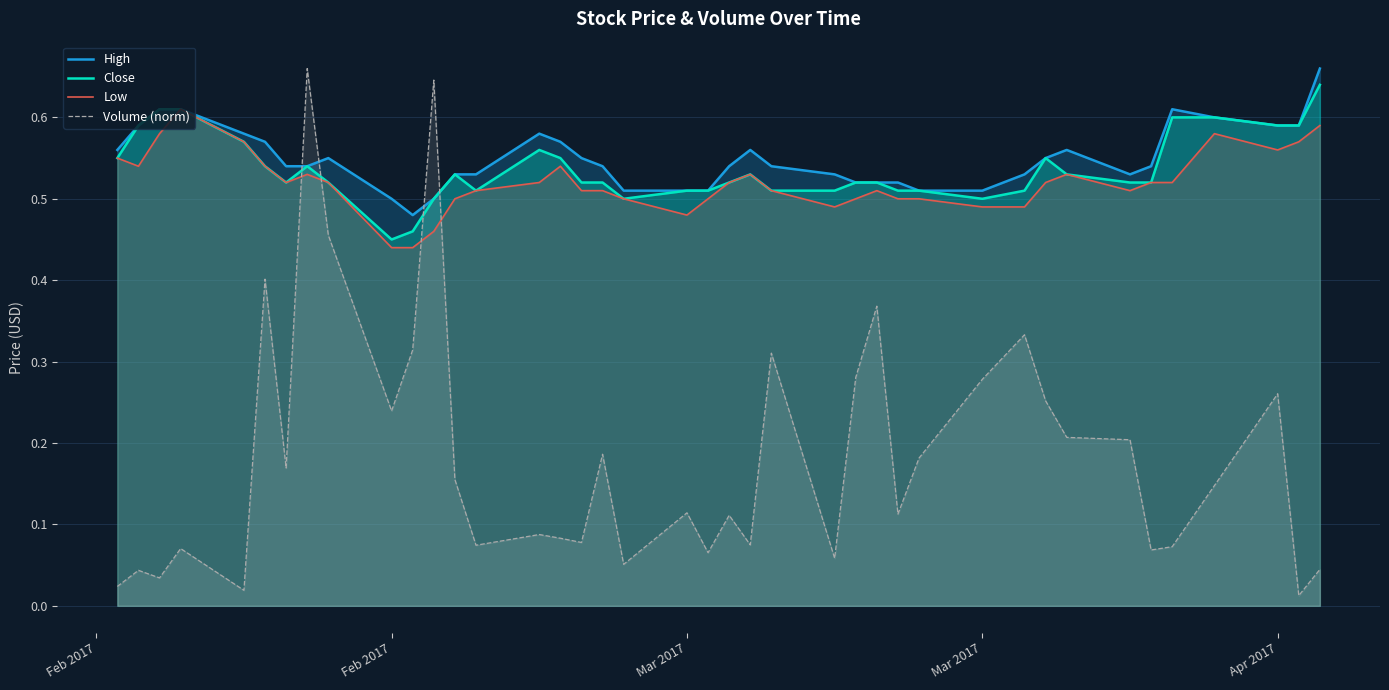

What is the maximum value shown in the chart?

0.7